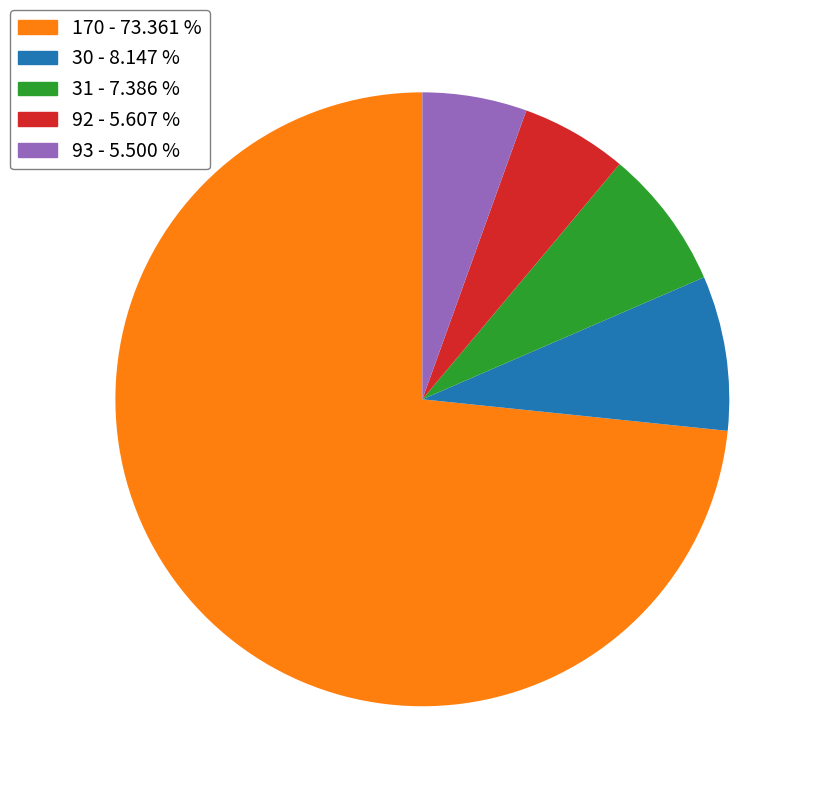

Is 170 the majority of the pie?

Yes